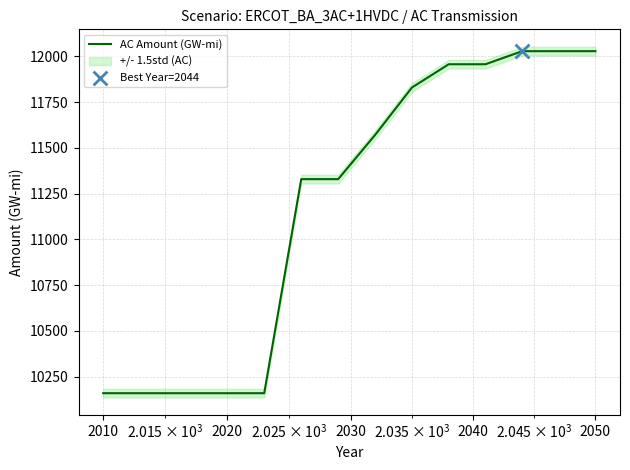

What is the maximum value for AC Amount (GW-mi)?

12028.2